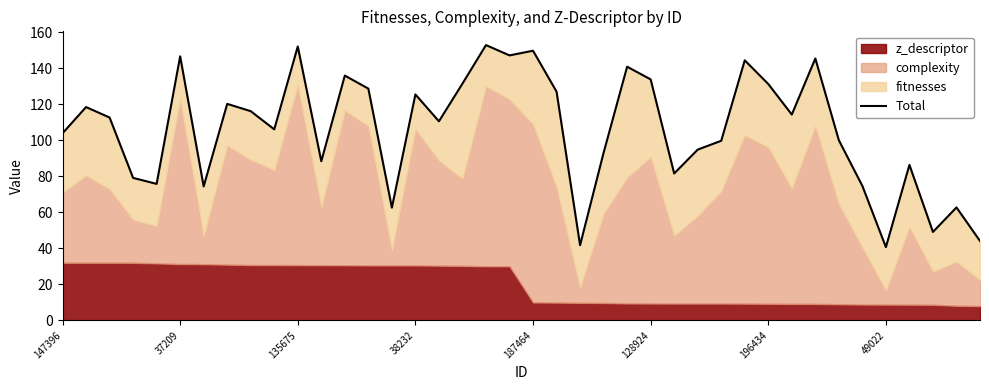

How many values exceed 112?

20